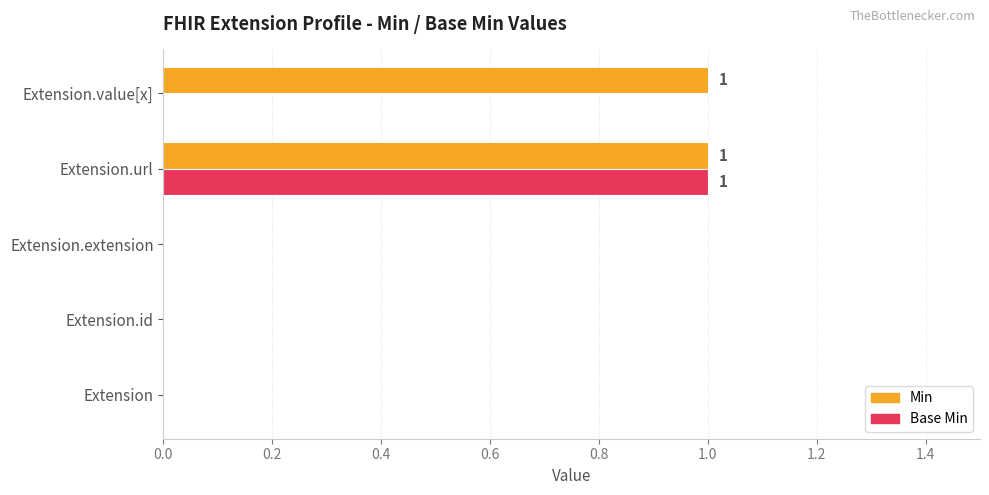

Which series changed the most between Extension.url and Extension.value[x]?

Base Min